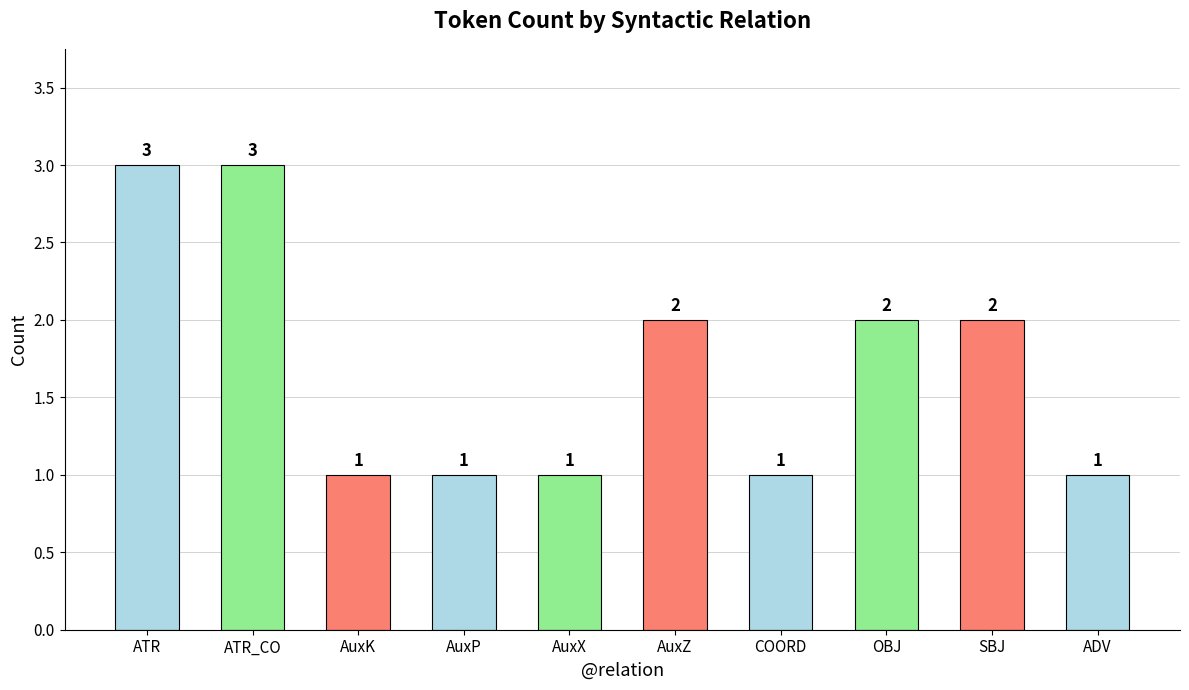

Reading left to right, extract all data points from this chart.

3	3	1	1	1	2	1	2	2	1